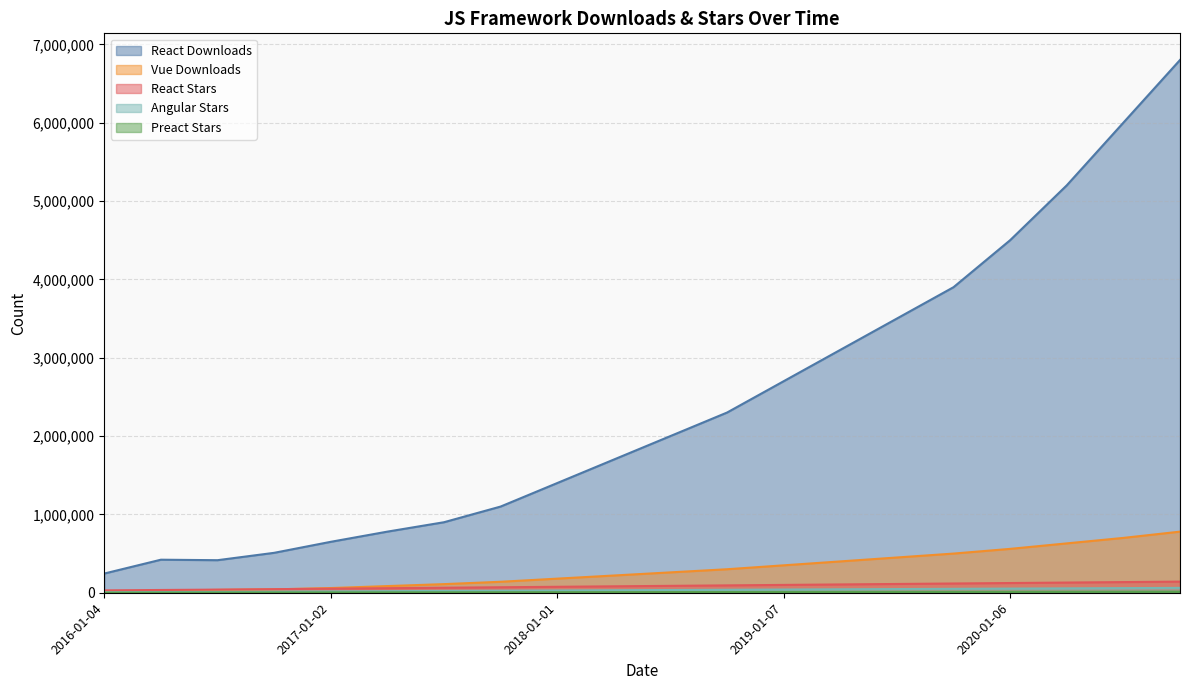

Reading left to right, extract all data points from this chart.

React Downloads: 245036	421718	415438	509437	650000	780000	900000	1100000	1400000	1700000	2000000	2300000	2700000	3100000	3500000	3900000	4500000	5200000	6000000	6800000
Vue Downloads: 8636	27757	36211	43068	60000	85000	110000	140000	180000	220000	260000	300000	350000	400000	450000	500000	560000	630000	700000	780000
React Stars: 30243	35245	39863	45584	52000	58000	64000	70000	76000	82000	88000	94000	100000	106000	112000	118000	124000	130000	136000	142000
Angular Stars: 6542	8660	11371	14307	17000	20000	23000	26000	29000	32000	35000	38000	41000	44000	47000	50000	53000	56000	59000	62000
Preact Stars: 141	2133	2882	3725	4500	5200	5800	6400	7000	7600	8200	8800	9400	10000	10600	11200	11800	12400	13000	13600